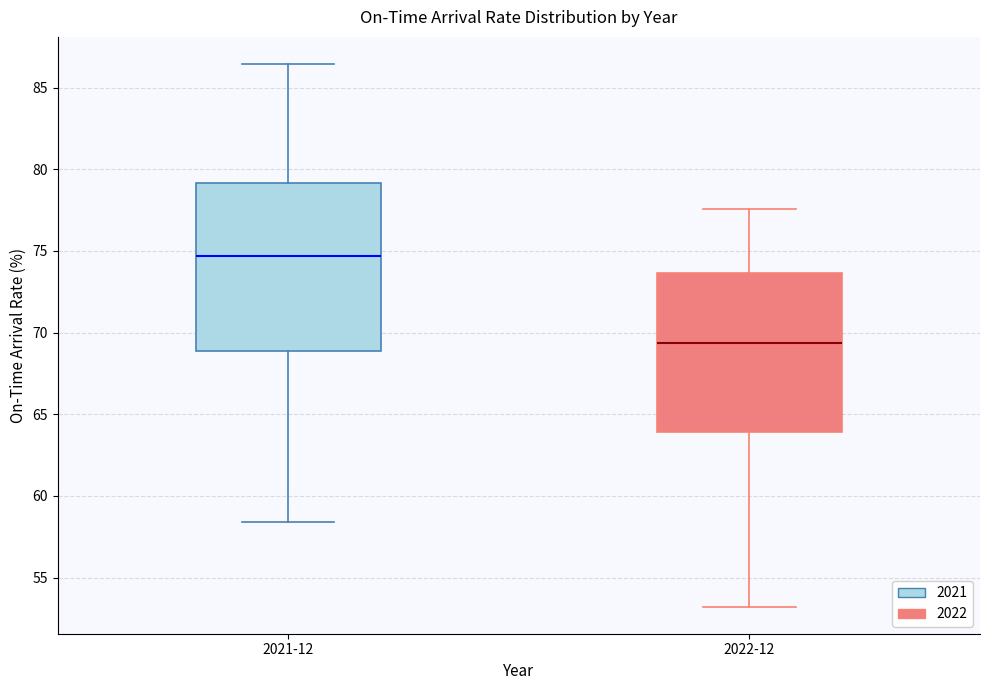

Which box is the tallest, from its lower edge to its upper edge?

2021-12